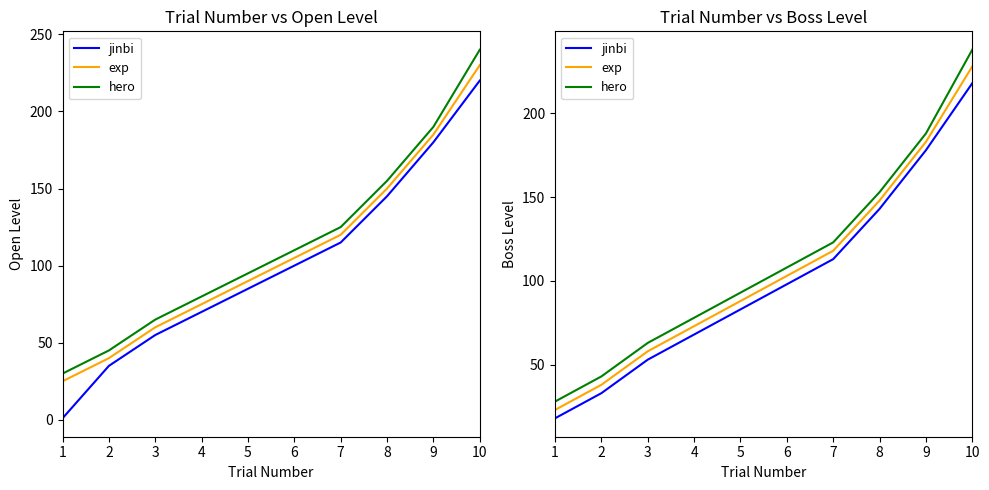

How many distinct data groups are displayed?

3